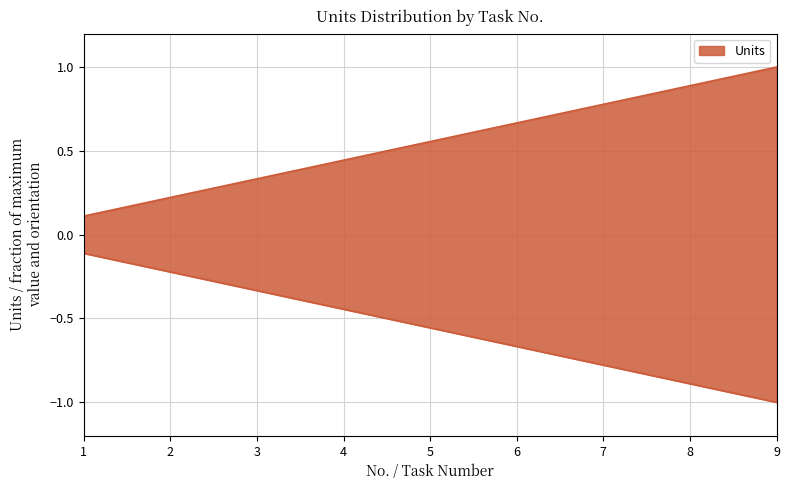

Reading left to right, list all the values displayed in this chart.

0.1	0.2	0.3	0.4	0.6	0.7	0.8	0.9	1.0